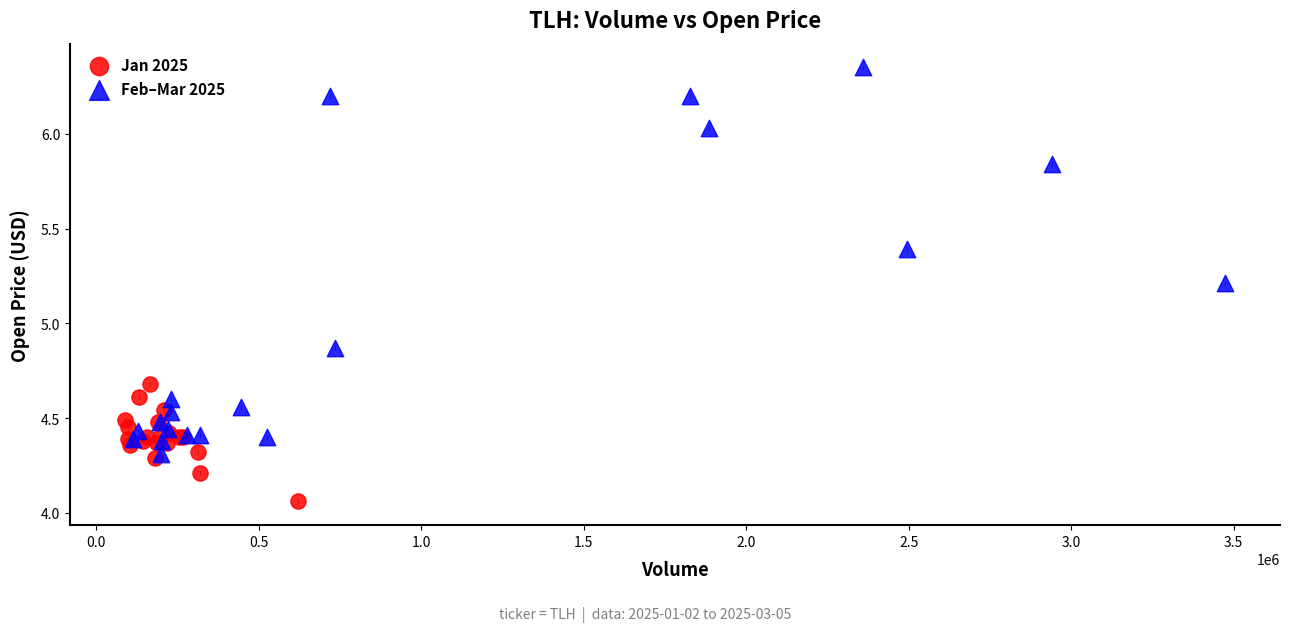

Which series has the largest Y range (max minus min)?

Feb–Mar 2025